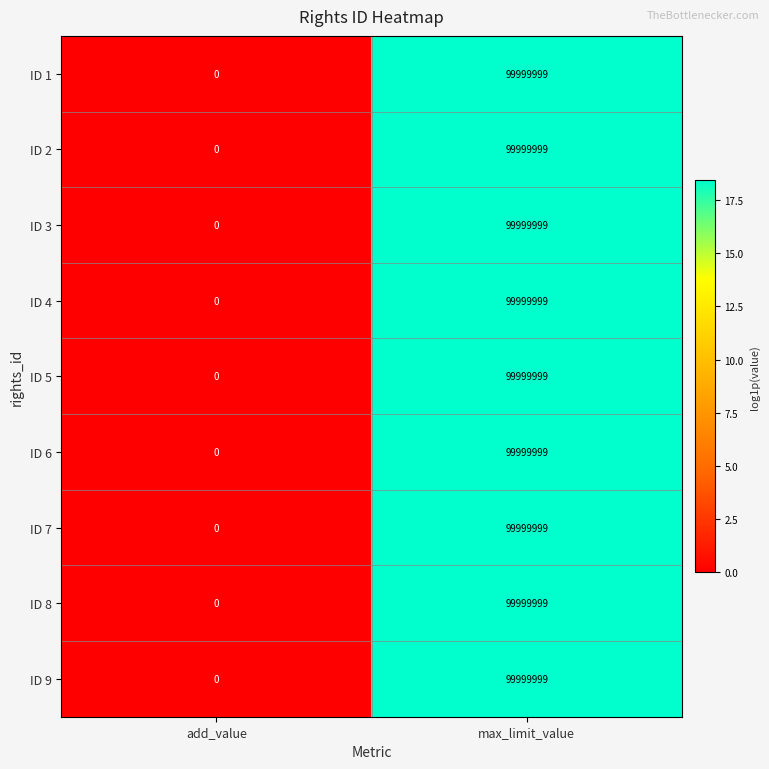

At how many categories does at least one series exceed 7?

1